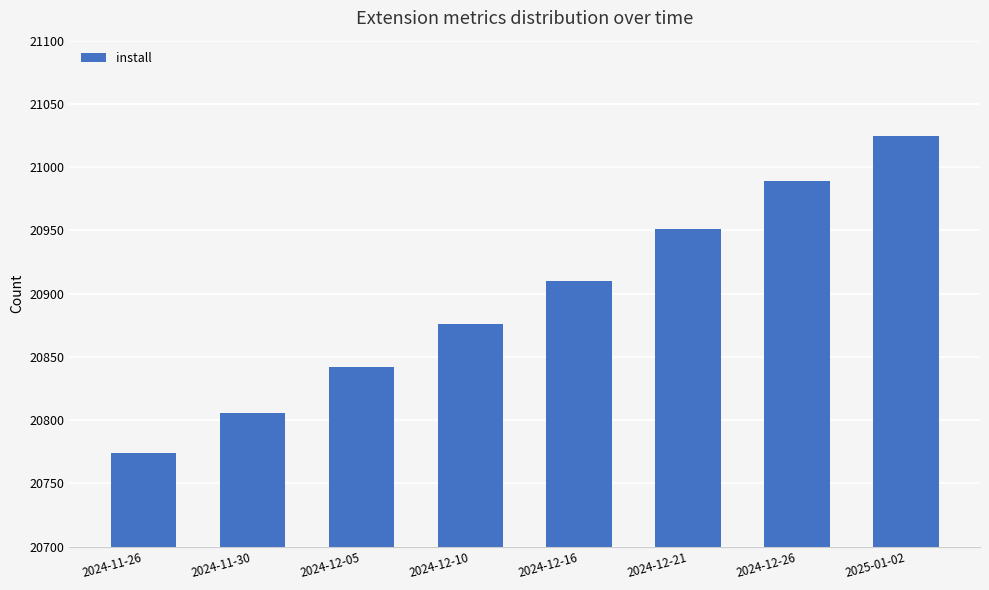

List the labels in order of value, smallest first.

2024-11-26, 2024-11-30, 2024-12-05, 2024-12-10, 2024-12-16, 2024-12-21, 2024-12-26, 2025-01-02